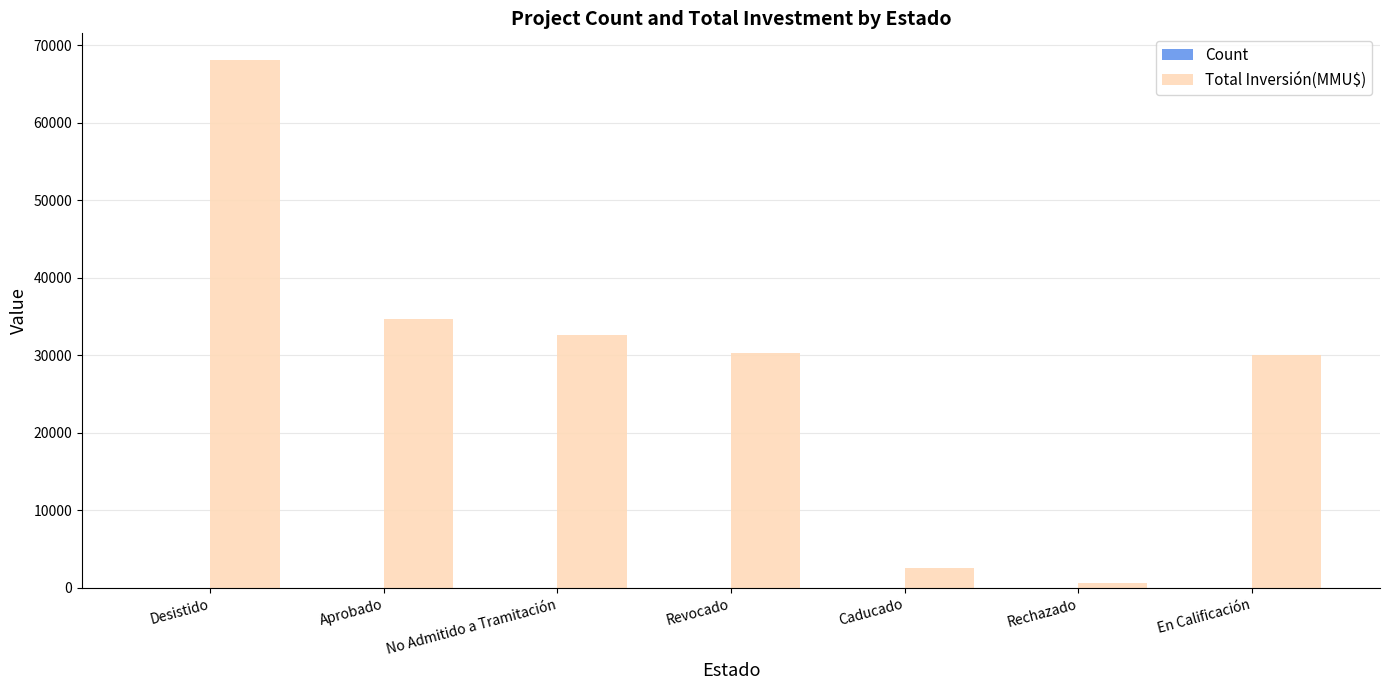

What is the maximum value for Total Inversión(MMU$)?

68150